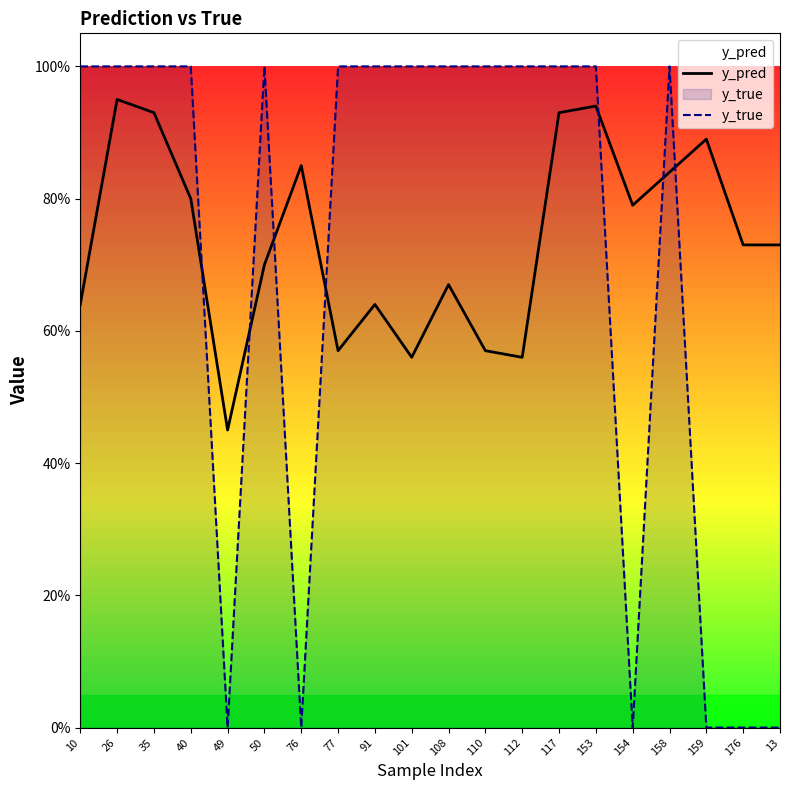

Reading left to right, transcribe all the data shown in this chart.

y_pred: 0.6	0.9	0.9	0.8	0.5	0.7	0.8	0.6	0.6	0.6	0.7	0.6	0.6	0.9	0.9	0.8	0.8	0.9	0.7	0.7
y_true: 1.0	1.0	1.0	1.0	0.0	1.0	0.0	1.0	1.0	1.0	1.0	1.0	1.0	1.0	1.0	0.0	1.0	0.0	0.0	0.0